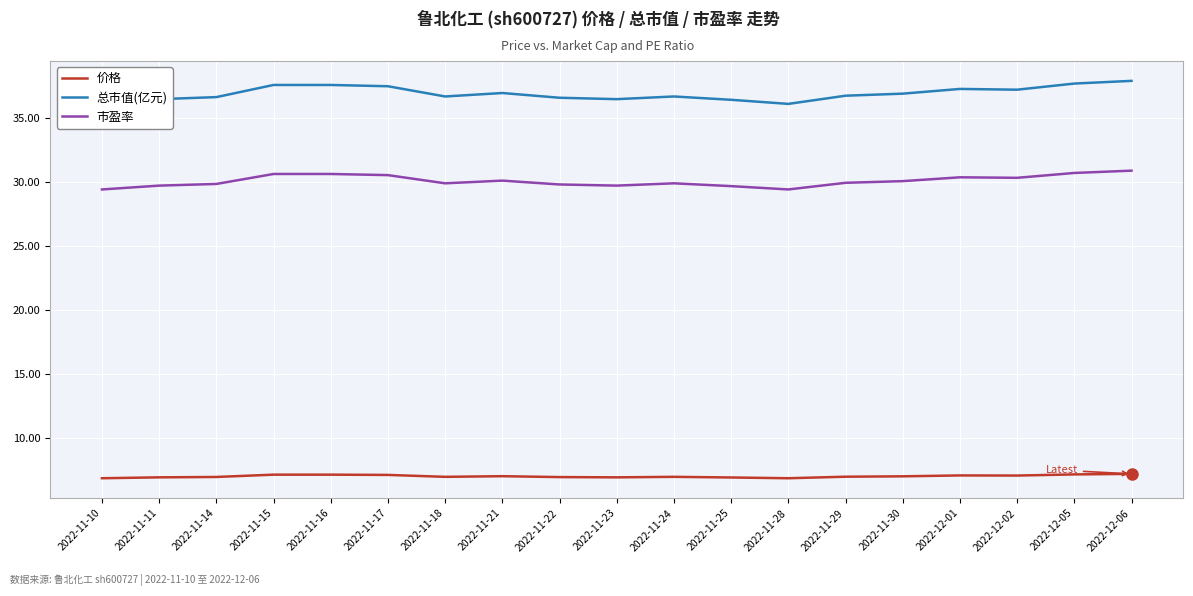

Between 2022-11-22 and 2022-12-05, which series saw the biggest shift?

总市值(亿元)